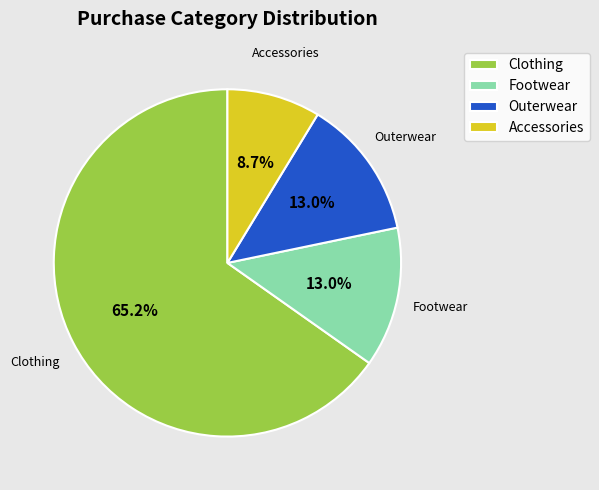

To the nearest percent, what is the average slice percentage?

25%